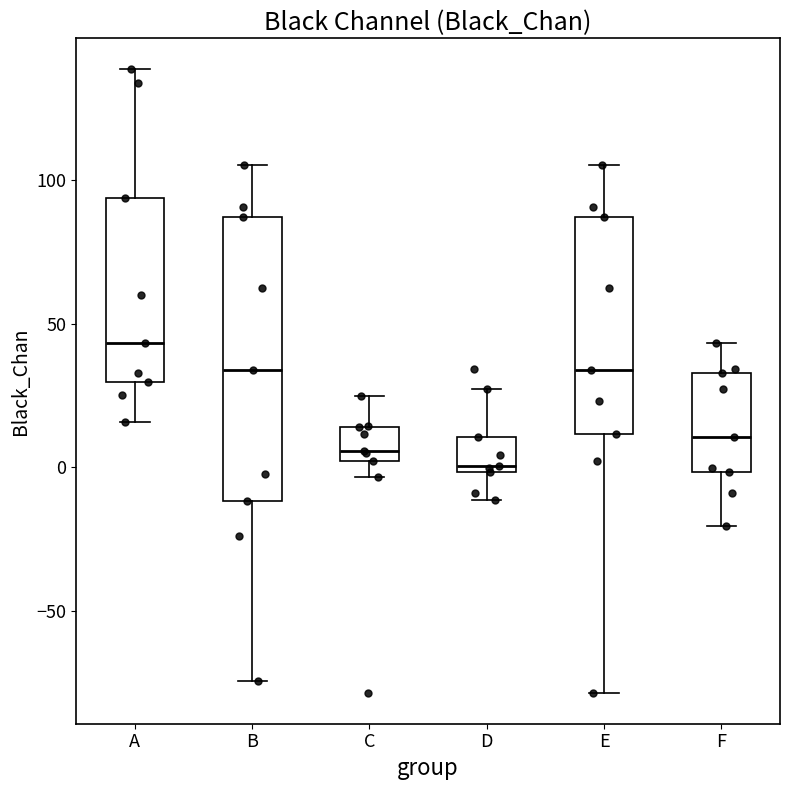

Reading left to right, read every box against the y-axis: the position of its median line, the range the box covers, and the ends of its whiskers. The values are not printed on the chart, so give them approximately, as read against the axis.

A: median 45, box 30 to 95, whiskers 15 to 140
B: median 35, box -10 to 85, whiskers -75 to 105
C: median 5, box 0 to 15, whiskers -5 to 25
D: median 0 (just above the box's lower edge), box 0 to 10, whiskers -10 to 25
E: median 35, box 10 to 85, whiskers -80 to 105
F: median 10, box 0 to 35, whiskers -20 to 45